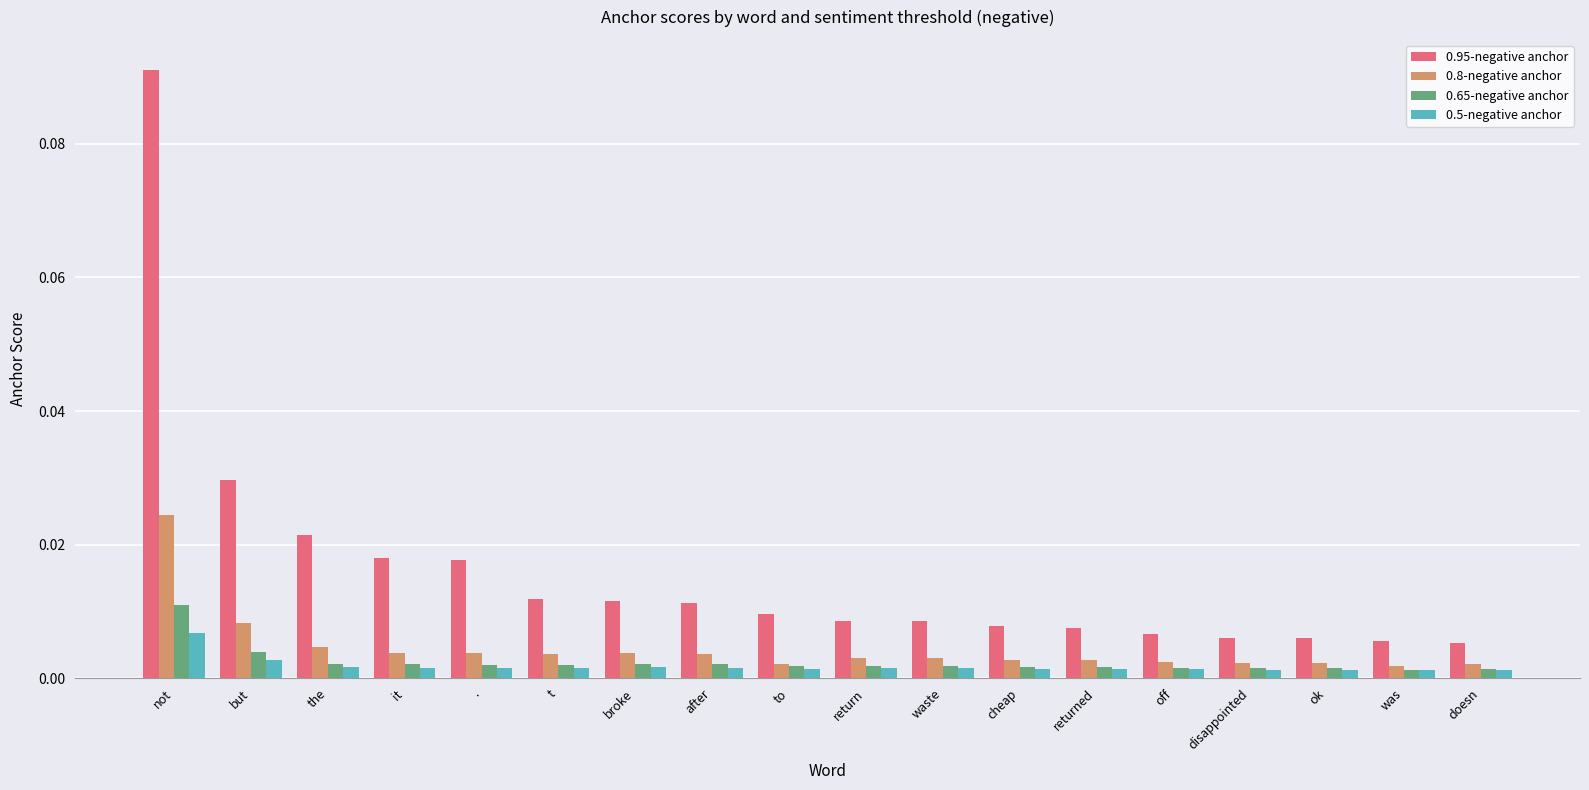

How many bars are there in each group?

4